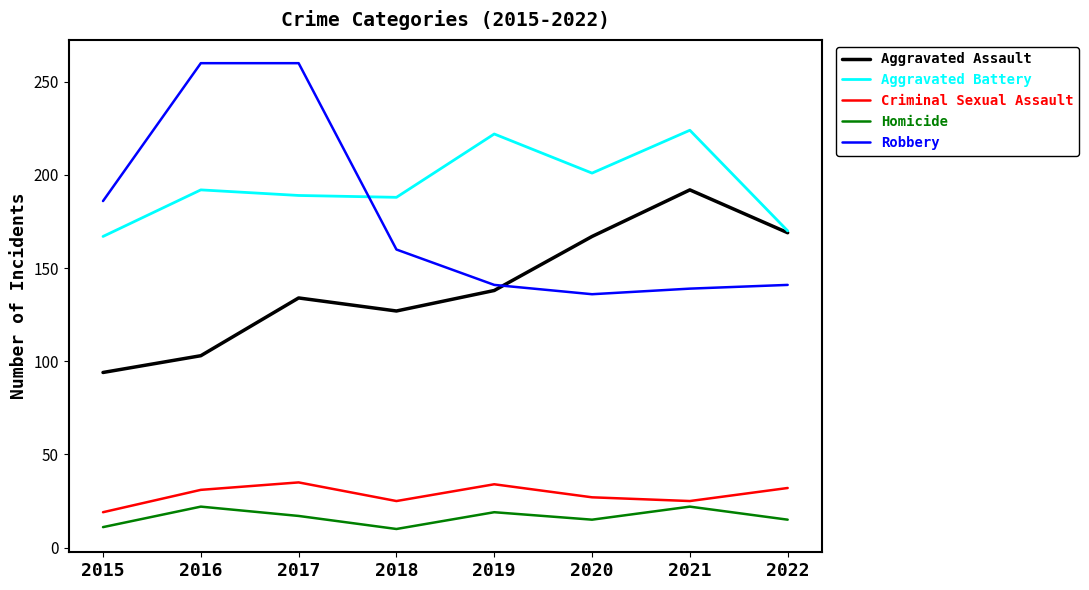

At which category does Criminal Sexual Assault reach its first local valley?

2018